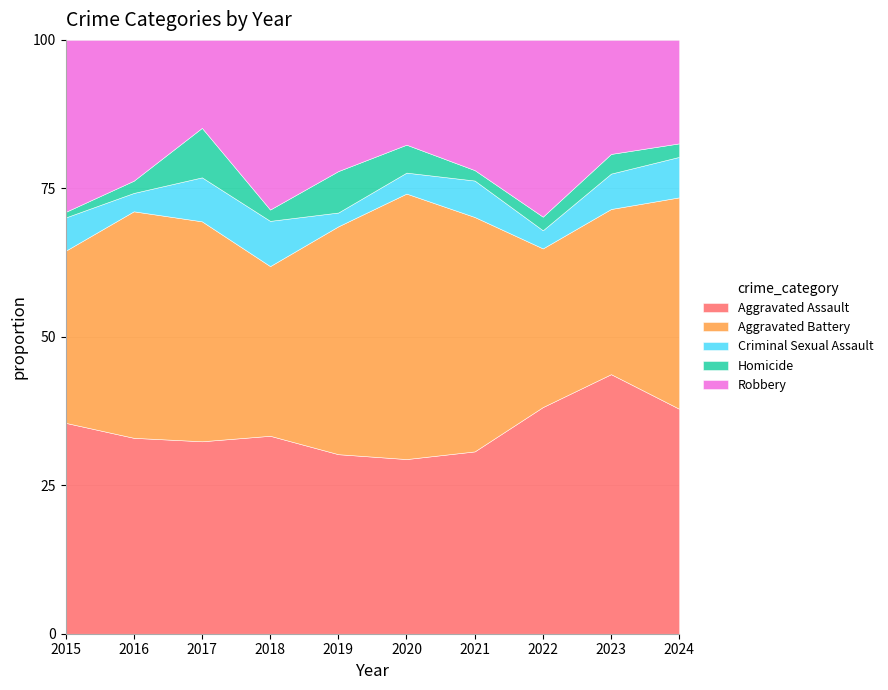

Where does the Criminal Sexual Assault series first go above 7?

2017